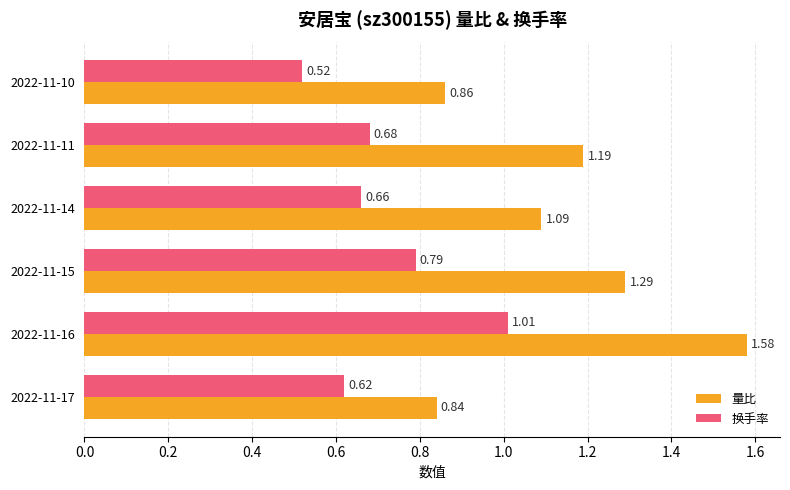

List the series in order of their overall mean, lowest first.

换手率, 量比